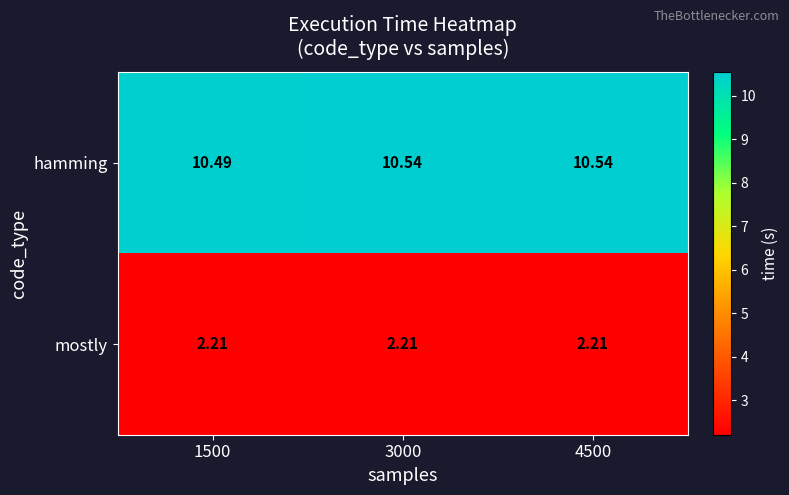

Which series has the largest total across all categories?

hamming